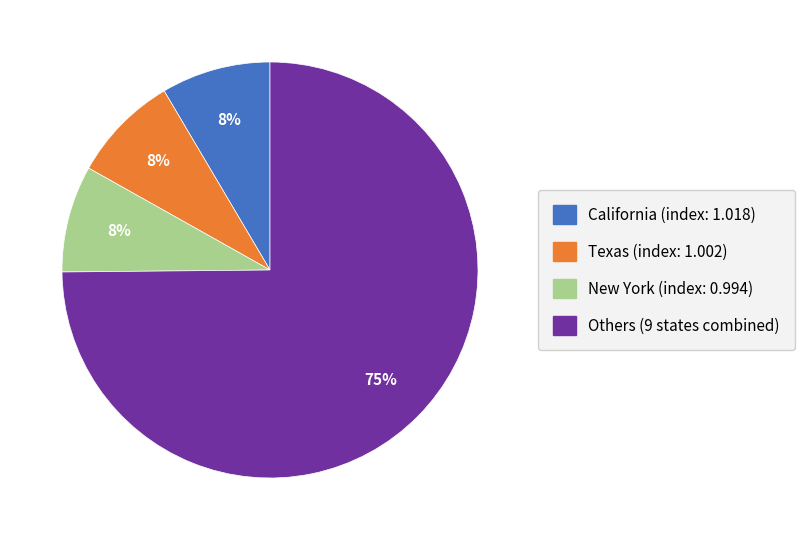

To the nearest percent, what is the average slice percentage?

25%